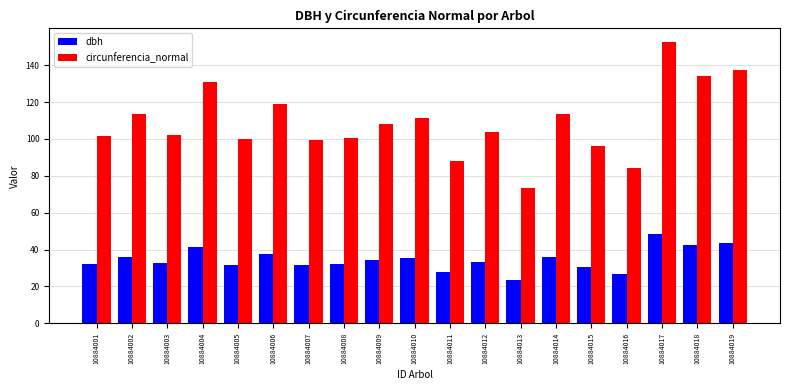

List the series in order of their overall mean, highest first.

circunferencia_normal, dbh